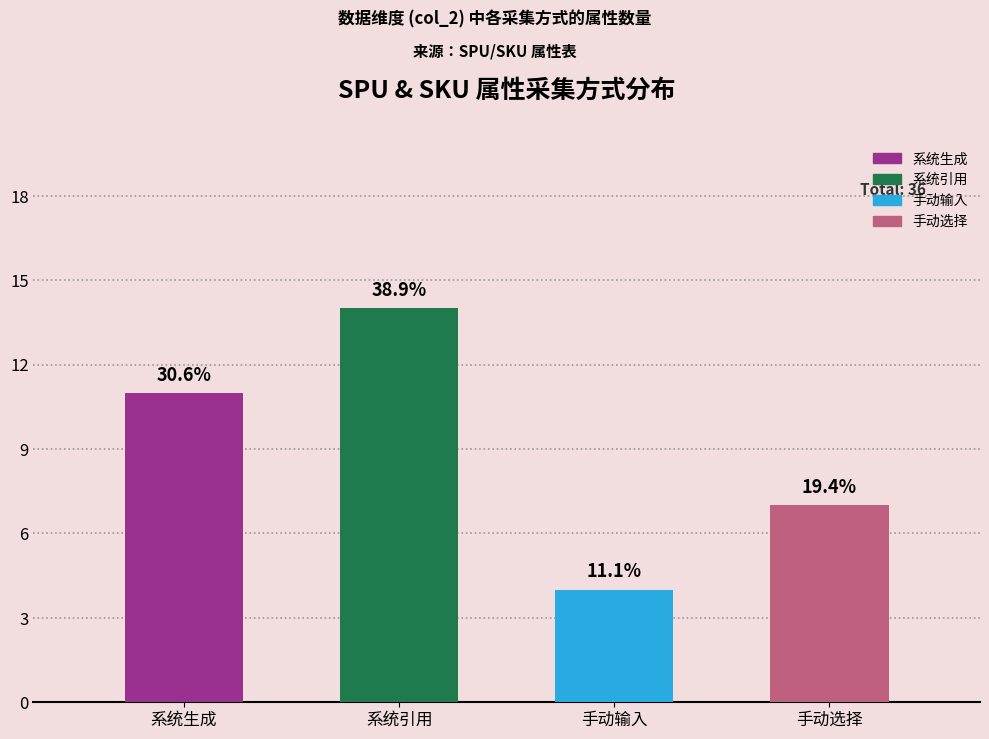

What is the label of the 4th bar from the left?

手动选择